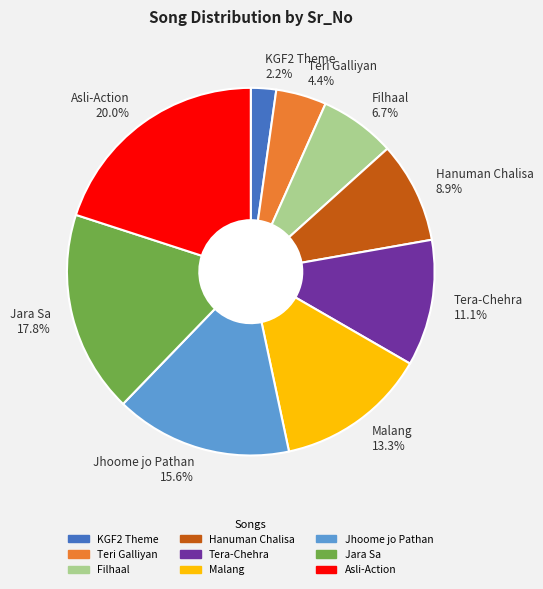

How much of the chart is everything except Tera-Chehra?

88.9%